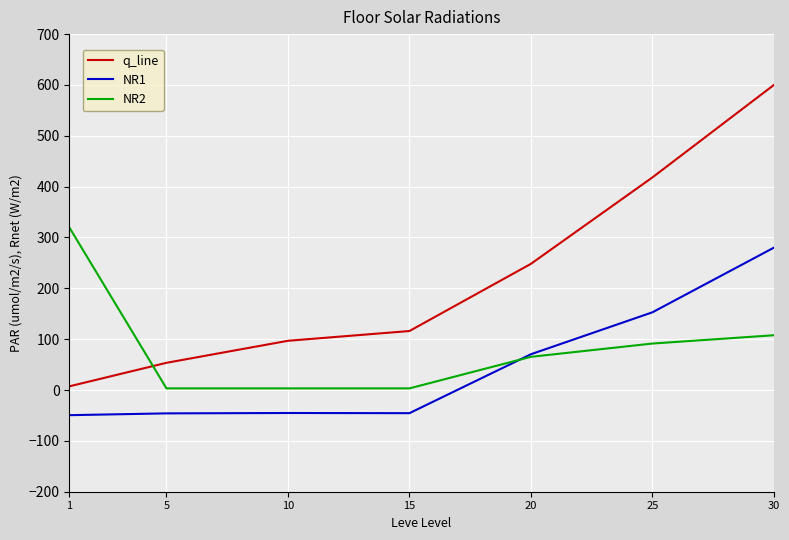

What is the smallest value displayed?

-49.5